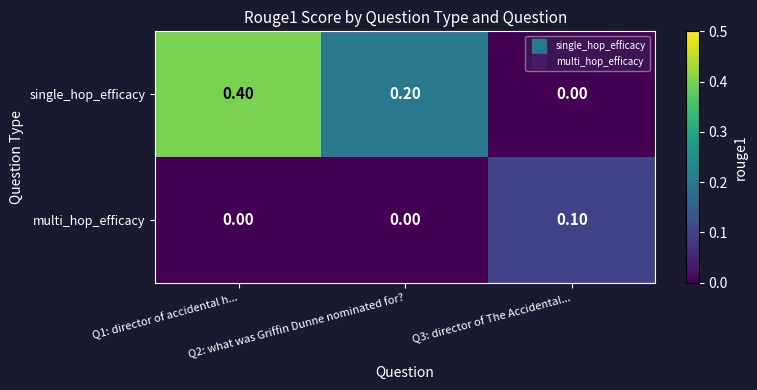

What is the total value across all series at Q1: director of accidental h...?

0.4